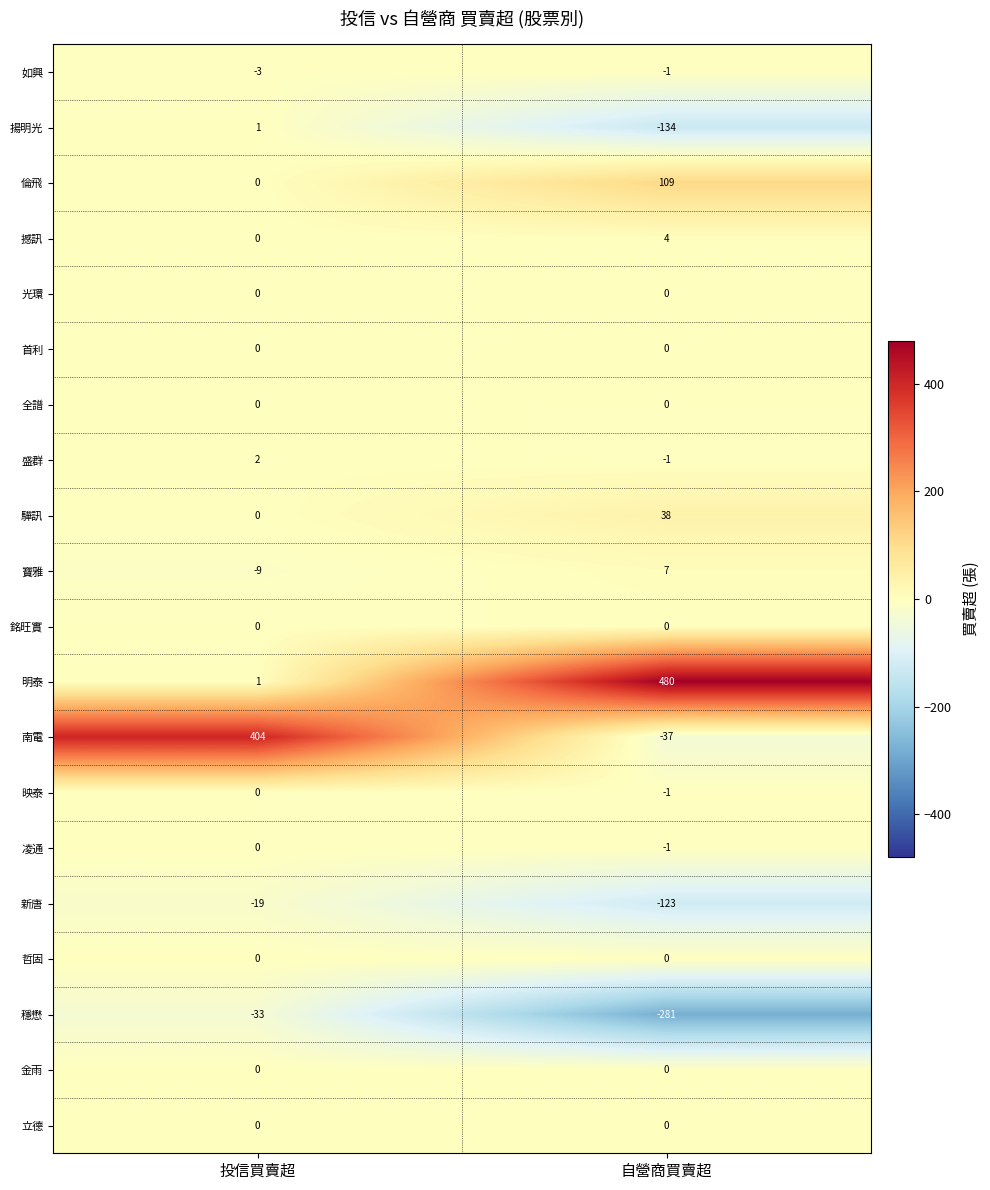

What value does the 明泰 series have at 自營商買賣超, to the nearest 5?

480